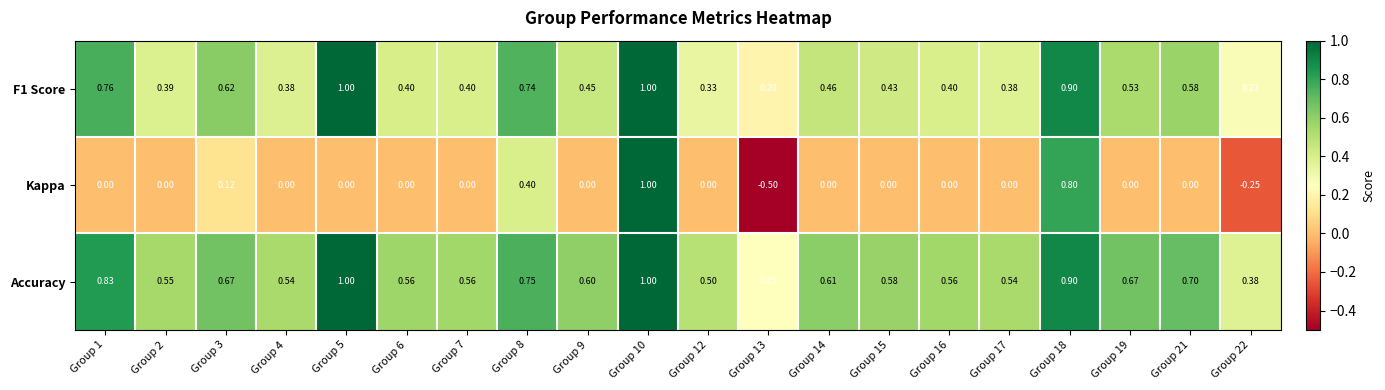

Between Group 8 and Group 13, which series saw the biggest shift?

Kappa